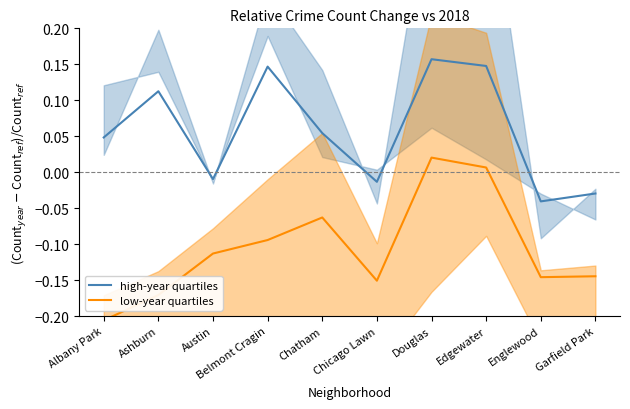

True or false: low-year quartiles and high-year quartiles cross at least once.

False